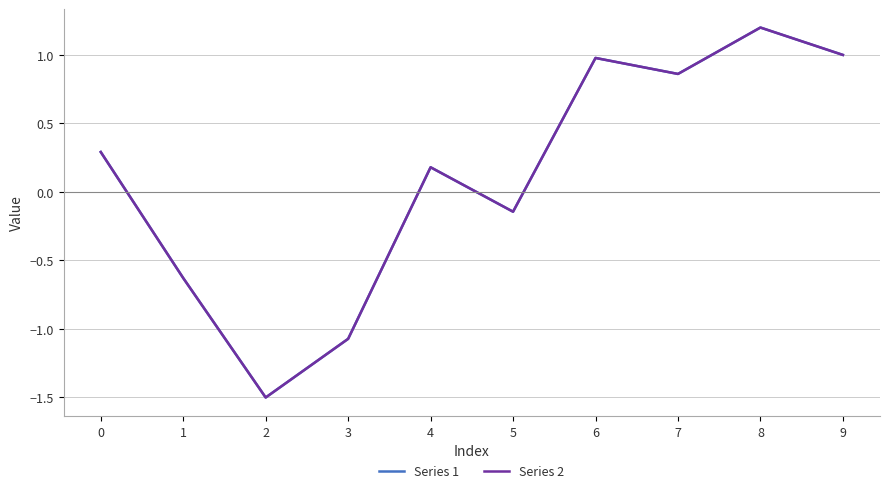

Which series has the largest range (max minus min)?

Series 1